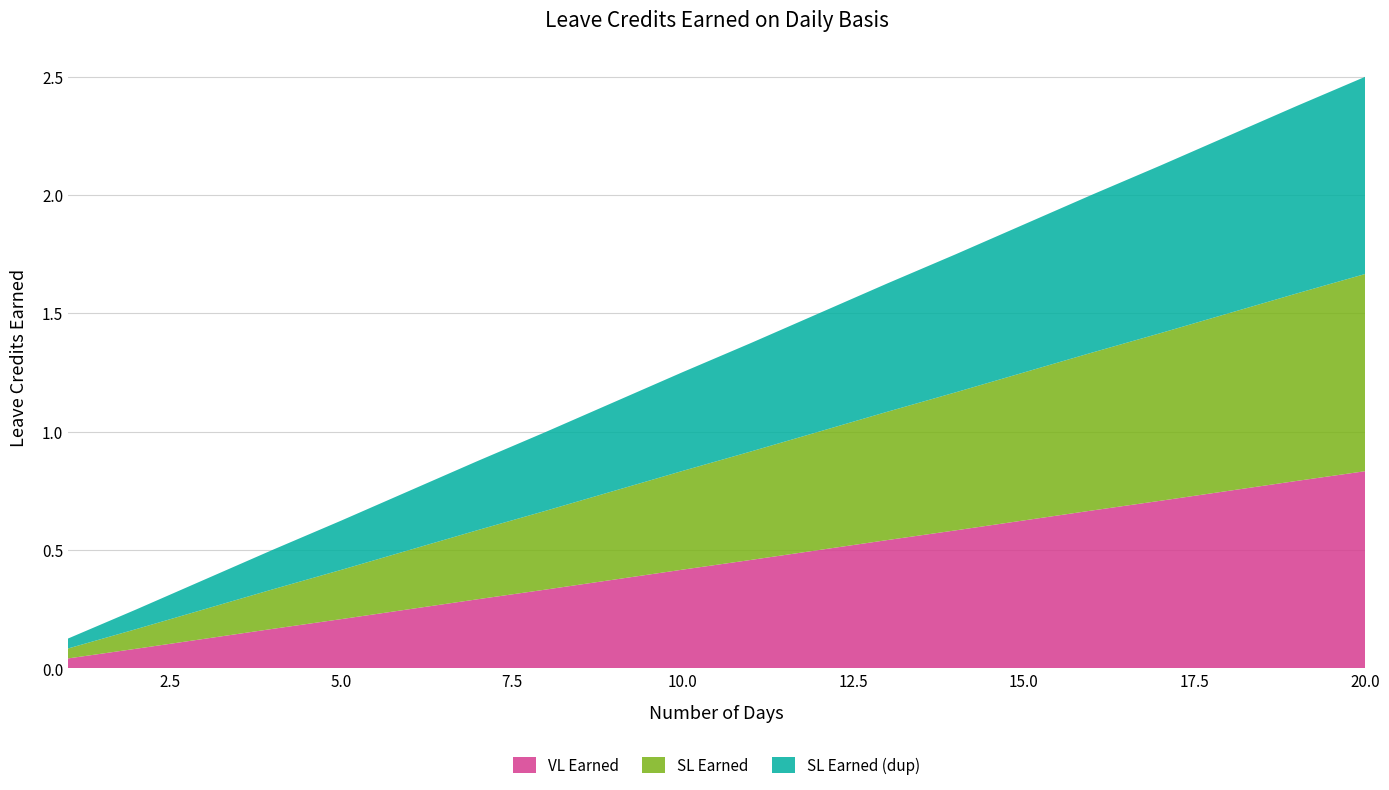

Reading right to left, extract all data points from this chart.

VL Earned: 0.8	0.8	0.8	0.7	0.7	0.6	0.6	0.5	0.5	0.5	0.4	0.4	0.3	0.3	0.2	0.2	0.2	0.1	0.1	0.0
SL Earned: 0.8	0.8	0.8	0.7	0.7	0.6	0.6	0.5	0.5	0.5	0.4	0.4	0.3	0.3	0.2	0.2	0.2	0.1	0.1	0.0
SL Earned (dup): 0.8	0.8	0.8	0.7	0.7	0.6	0.6	0.5	0.5	0.5	0.4	0.4	0.3	0.3	0.2	0.2	0.2	0.1	0.1	0.0